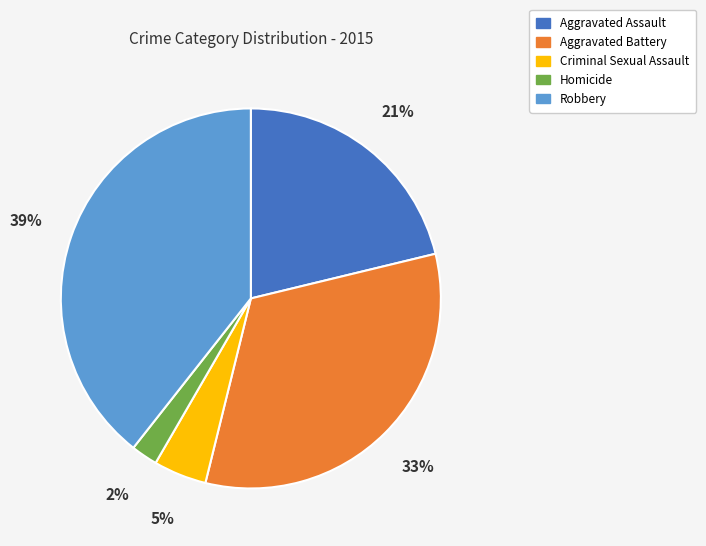

Which slice is the smallest?

Homicide